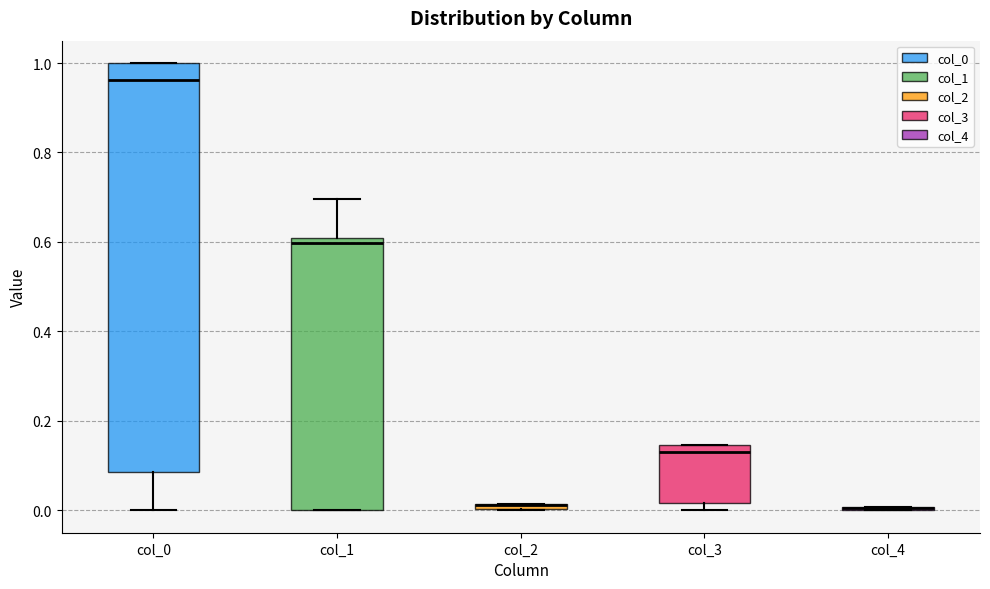

Which box is the tallest, from its lower edge to its upper edge?

col_0